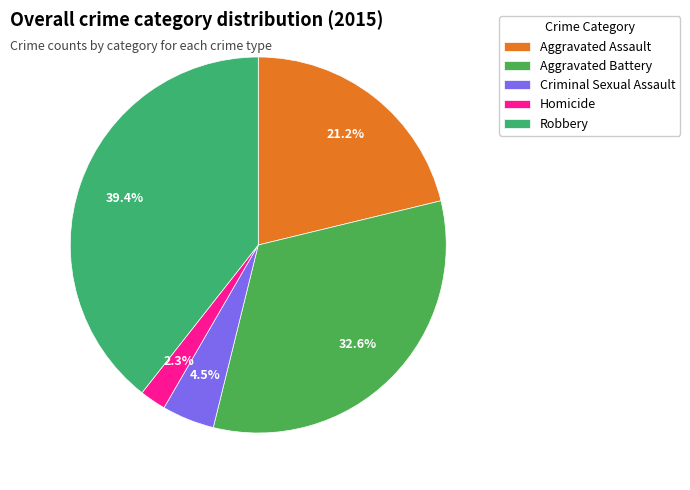

What is the ratio of the value at Homicide to the value at Criminal Sexual Assault?

0.5